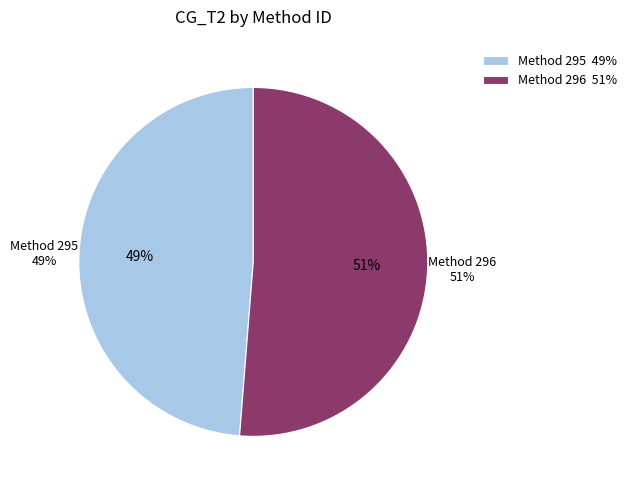

To the nearest percent, what is the difference between the largest and smallest slice percentages?

2%